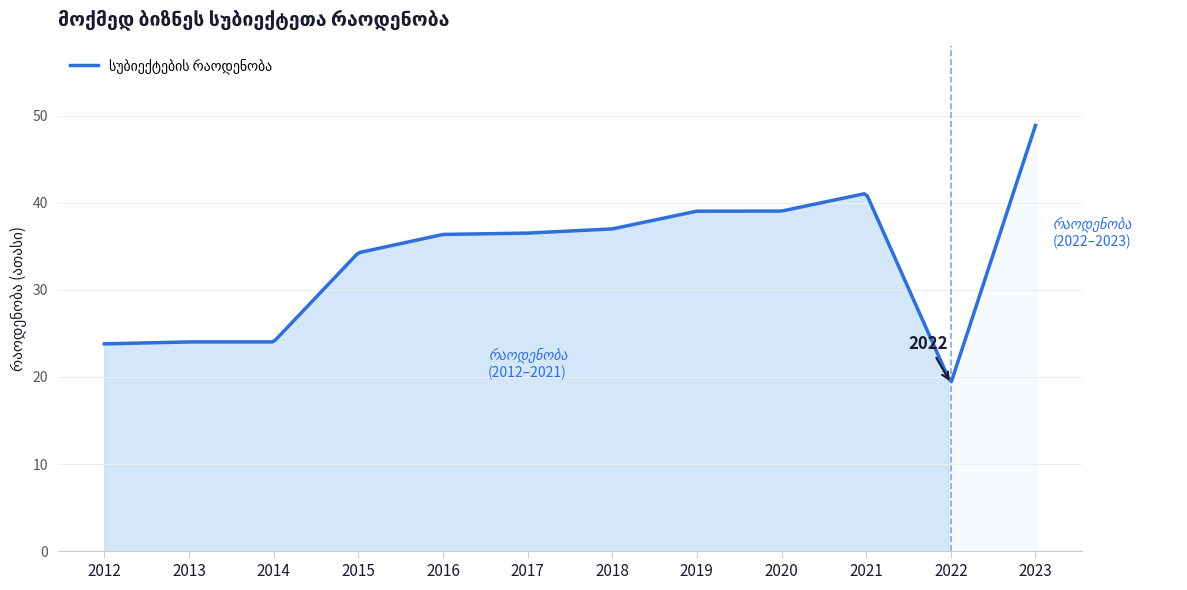

What is the average value?

33.4